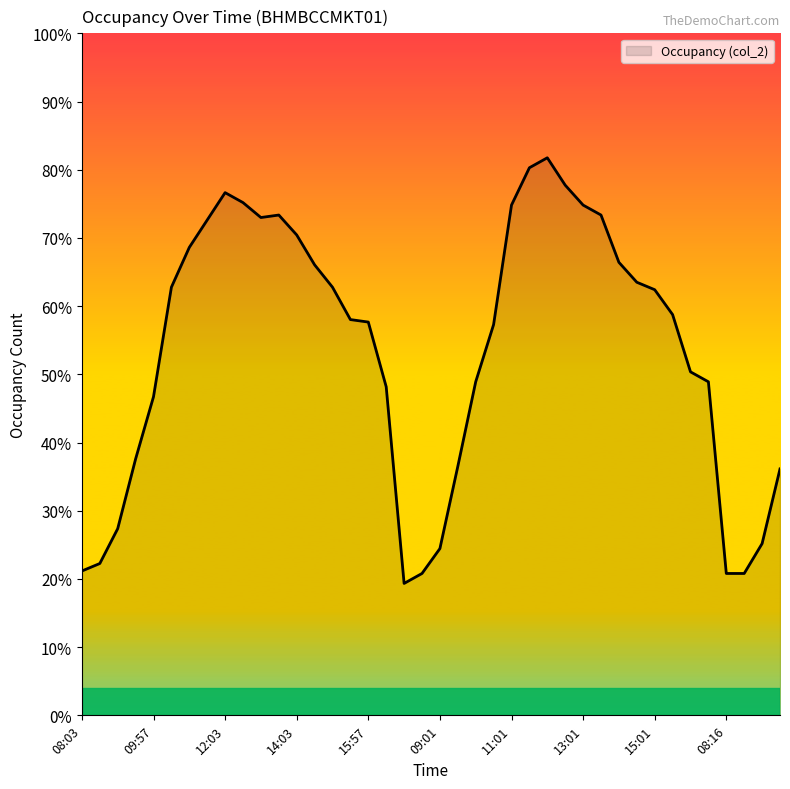

Rank the categories by value from lowest to highest.

18, 19, 36, 37, 08:03, 09:57, 20, 38, 12:03, 39, 21, 14:03, 15:57, 17, 22, 35, 34, 23, 16, 15, 33, 32, 09:01, 14, 31, 13, 30, 11:01, 12, 13:01, 10, 11, 29, 24, 28, 08:16, 15:01, 27, 25, 26